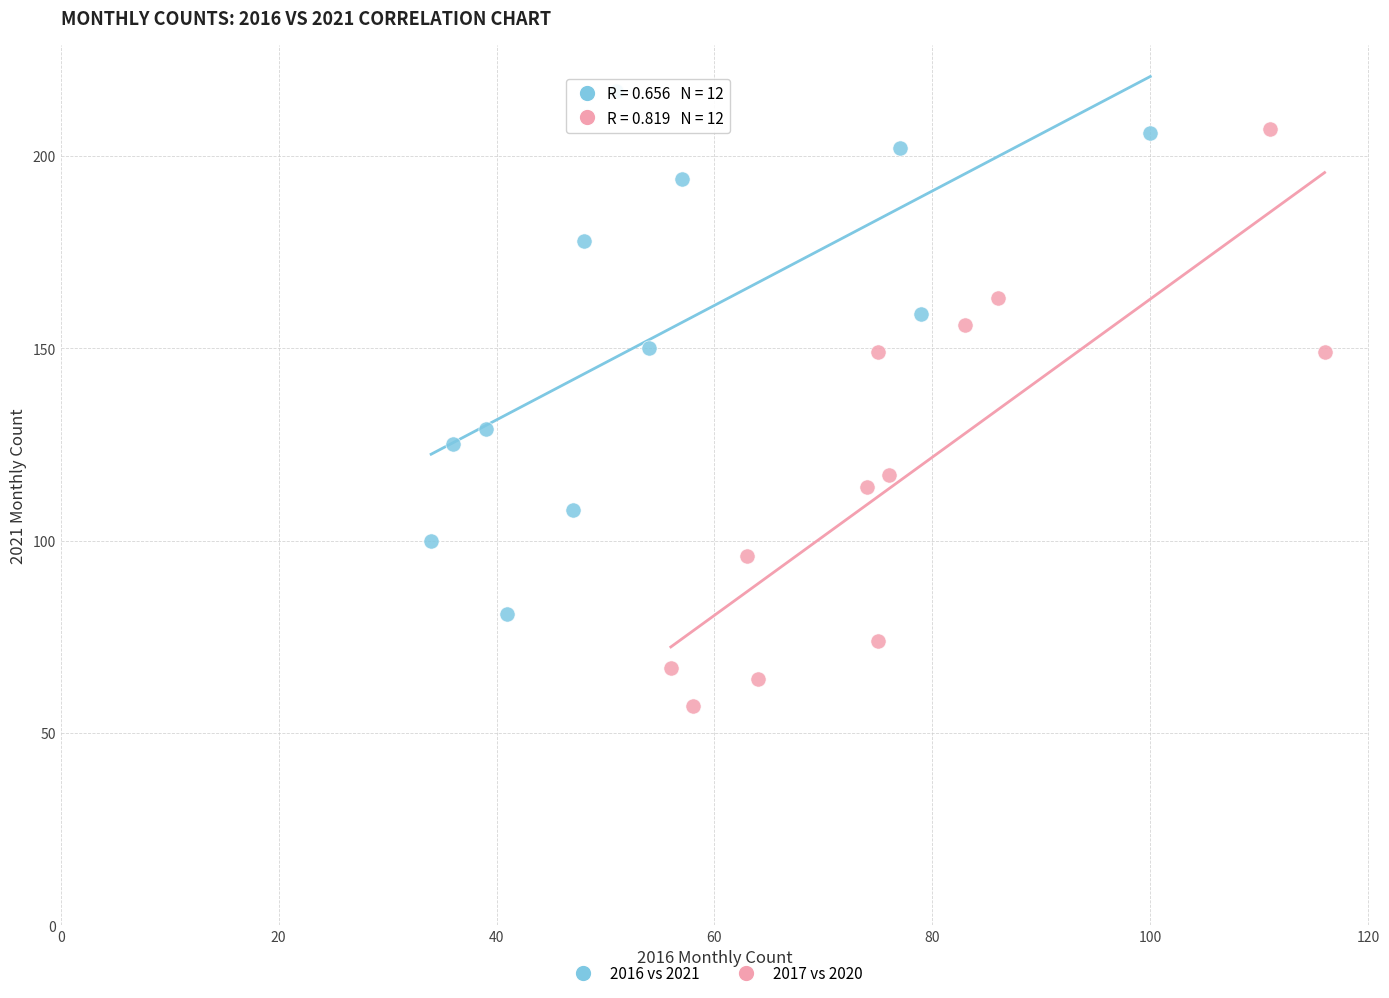

Which series reaches the maximum Y coordinate?

2016 vs 2021